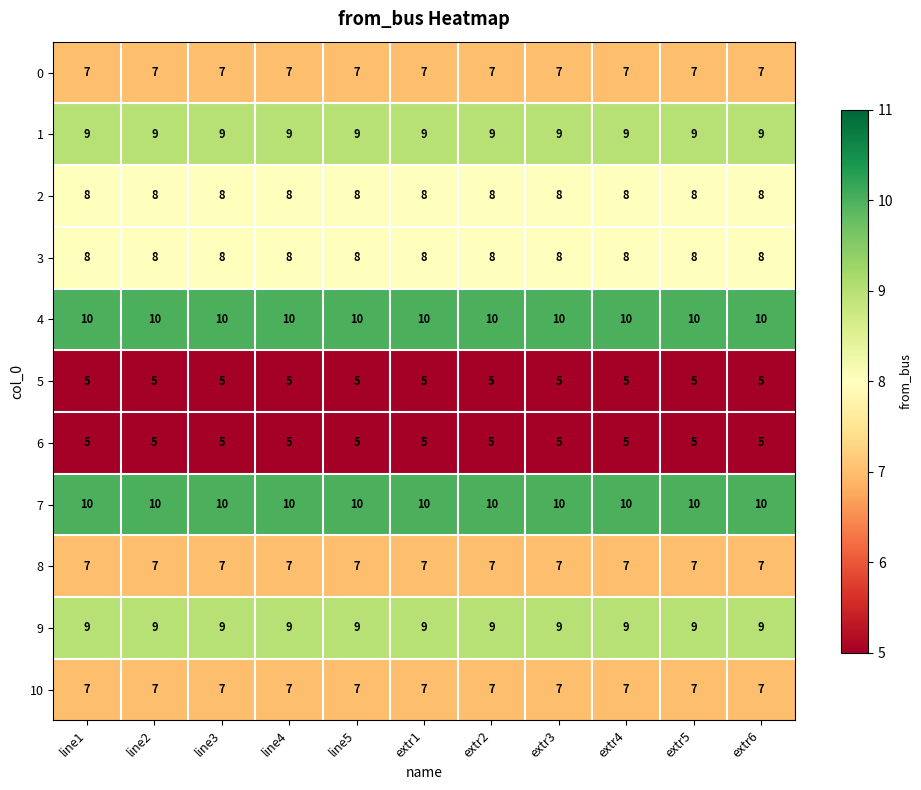

Is it true that 9 equals 9 at line2?

True